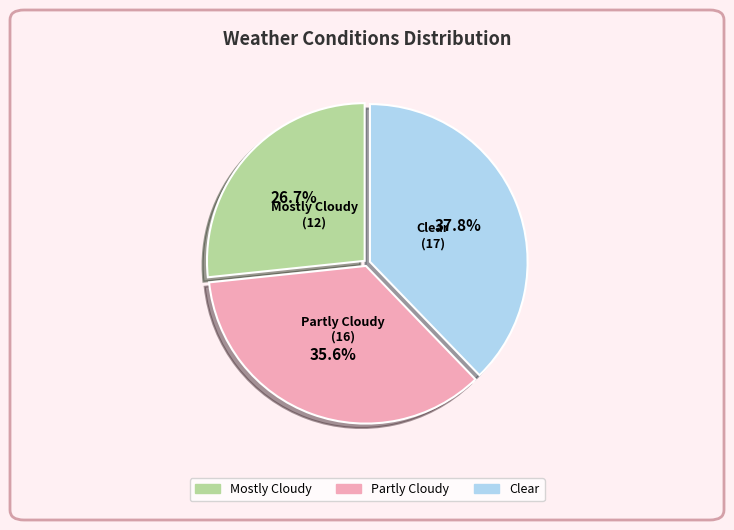

True or false: Partly Cloudy accounts for 36% of the total.

True